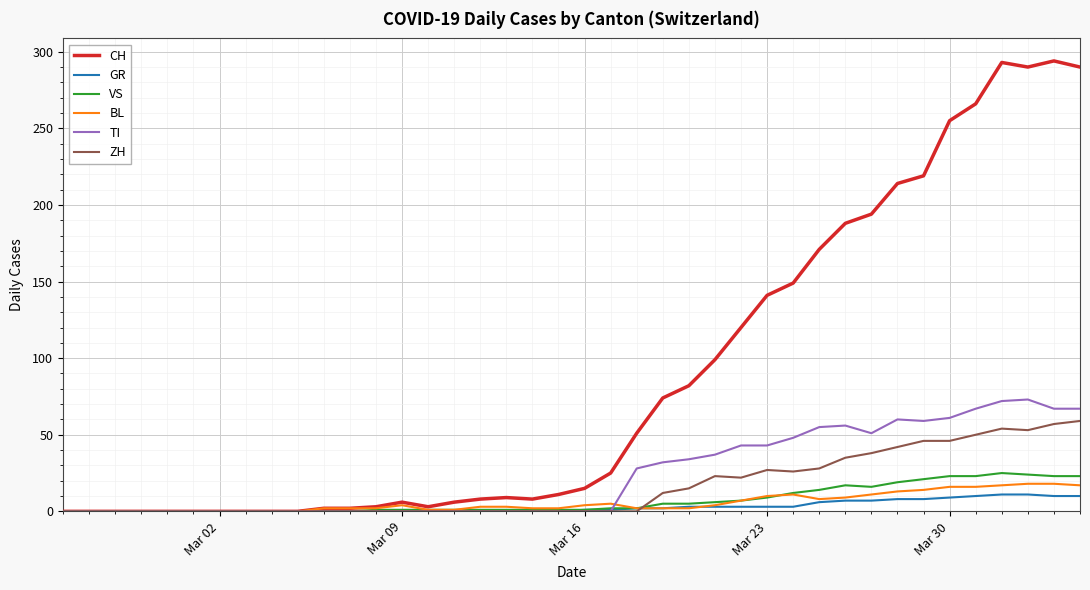

What is the greatest value displayed?

294